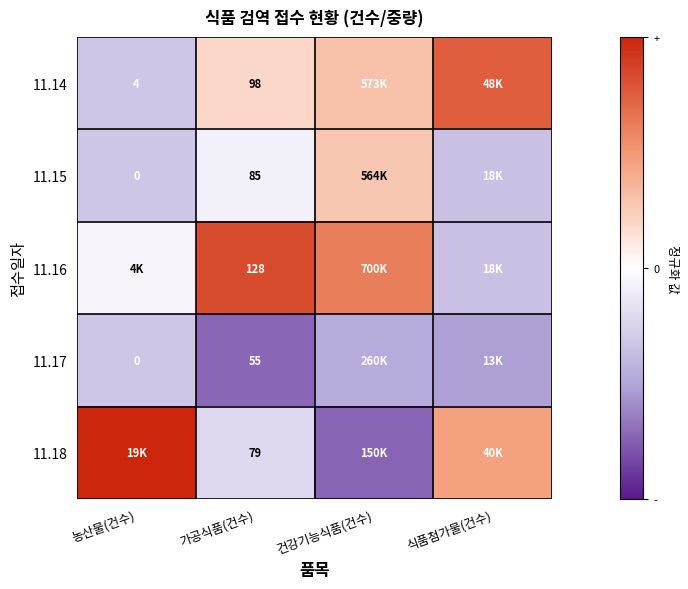

Count the number of data series in this chart.

5